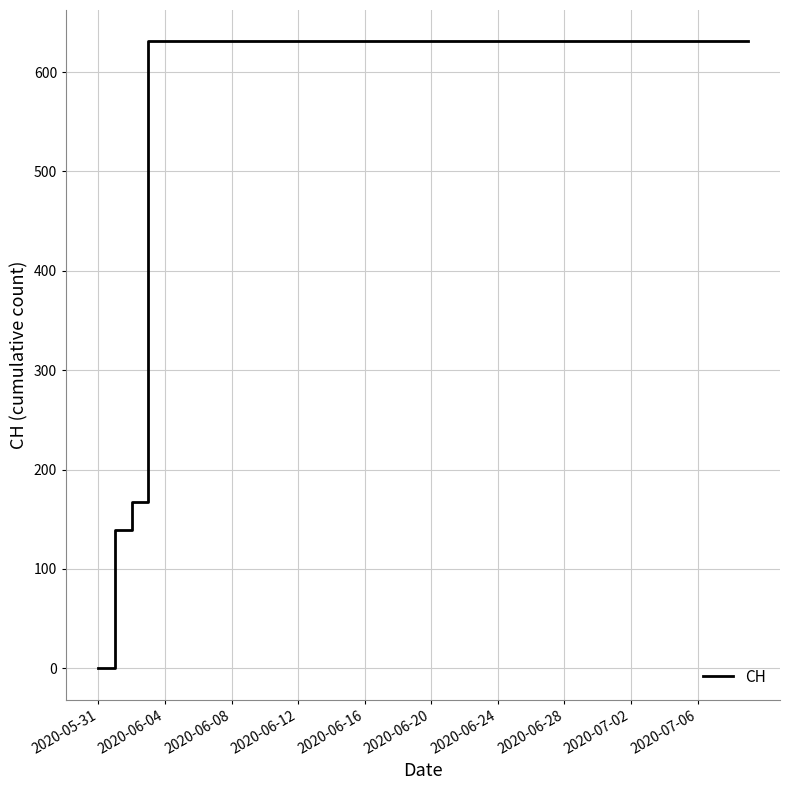

How many categories are shown in the chart?

40